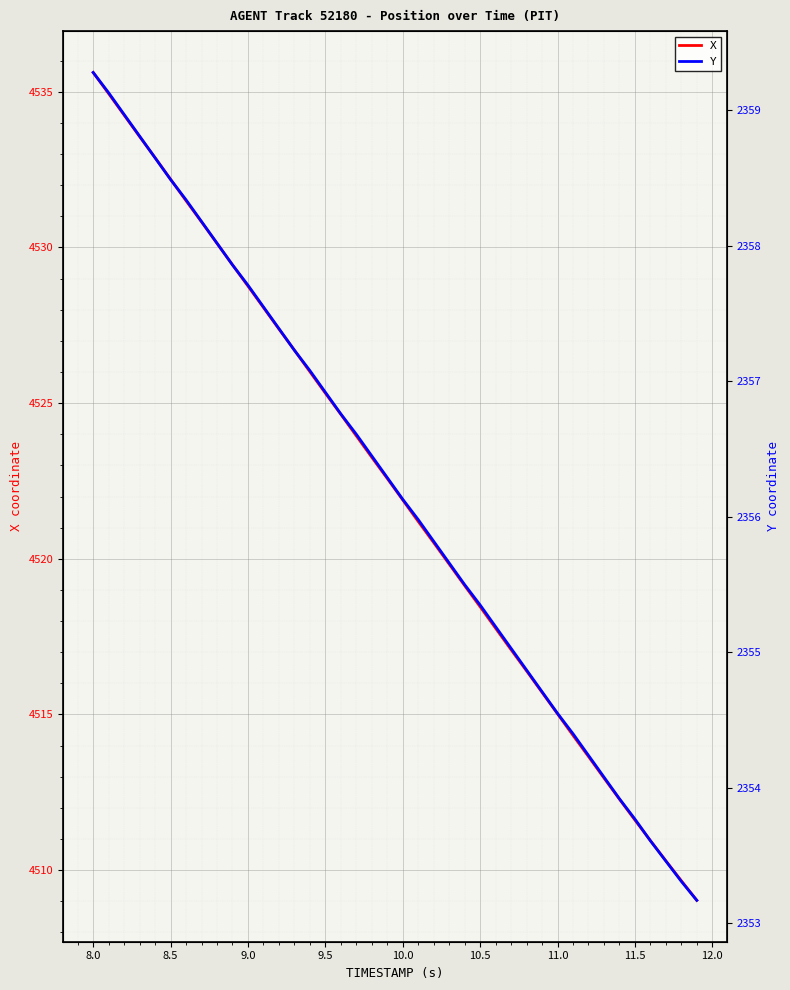

Which series has the widest spread of values?

X